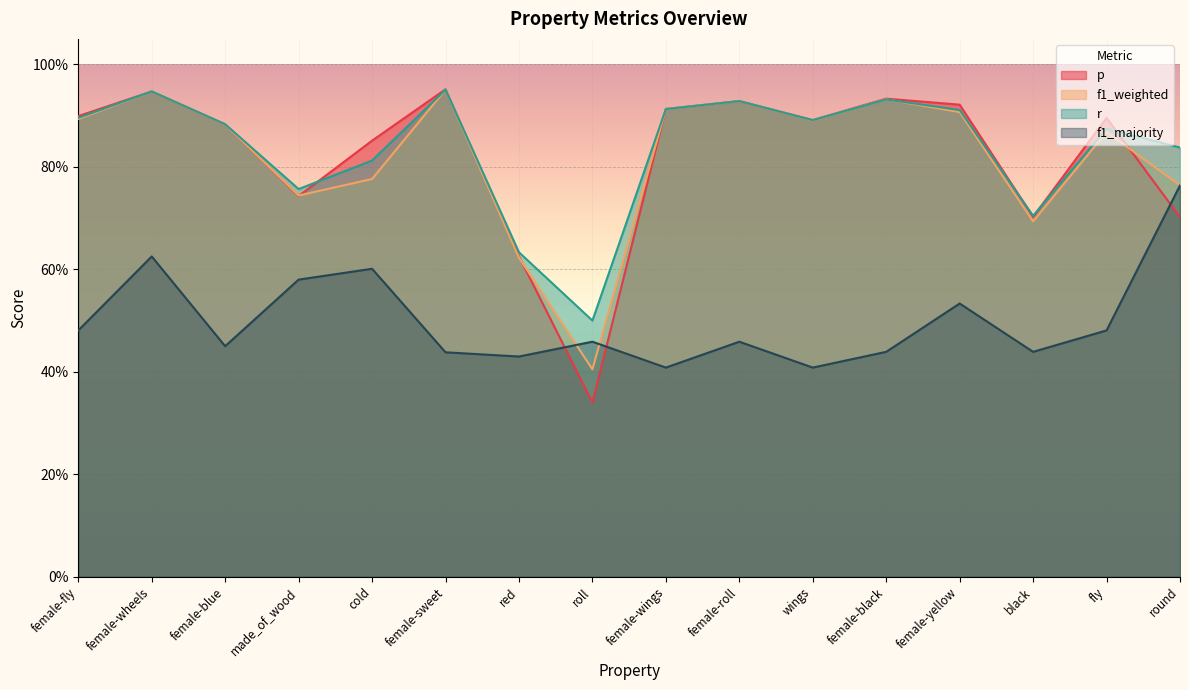

Is the value of f1_weighted at female-fly greater than the value of p at female-wings?

No